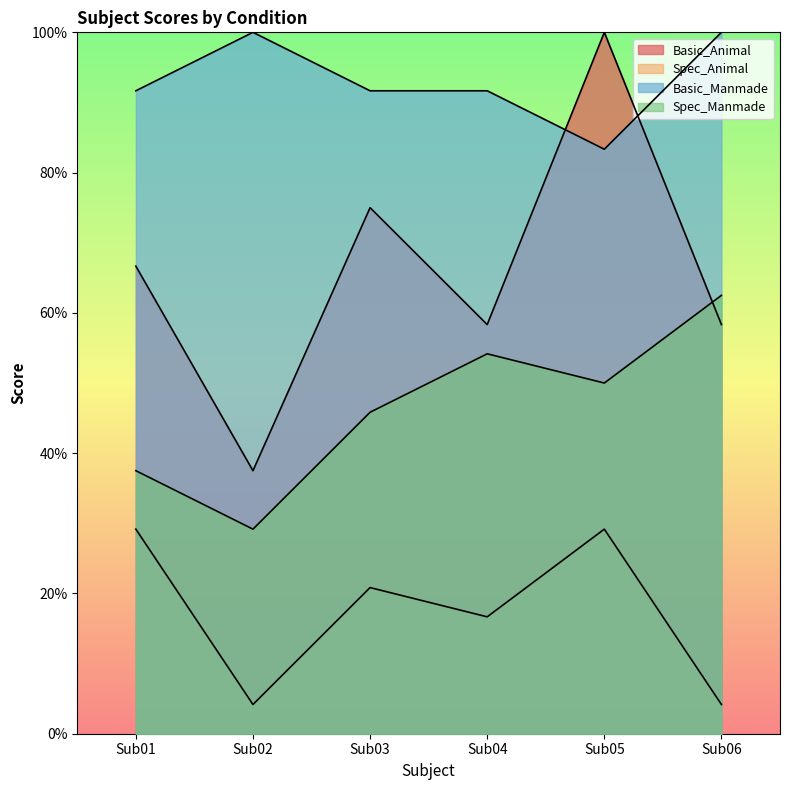

Which label corresponds to the largest value in the chart?

Sub05